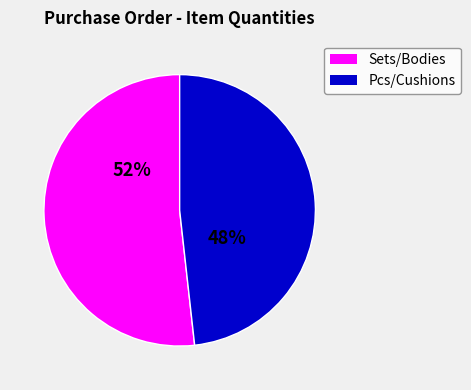

Is there a majority slice in this chart?

Yes